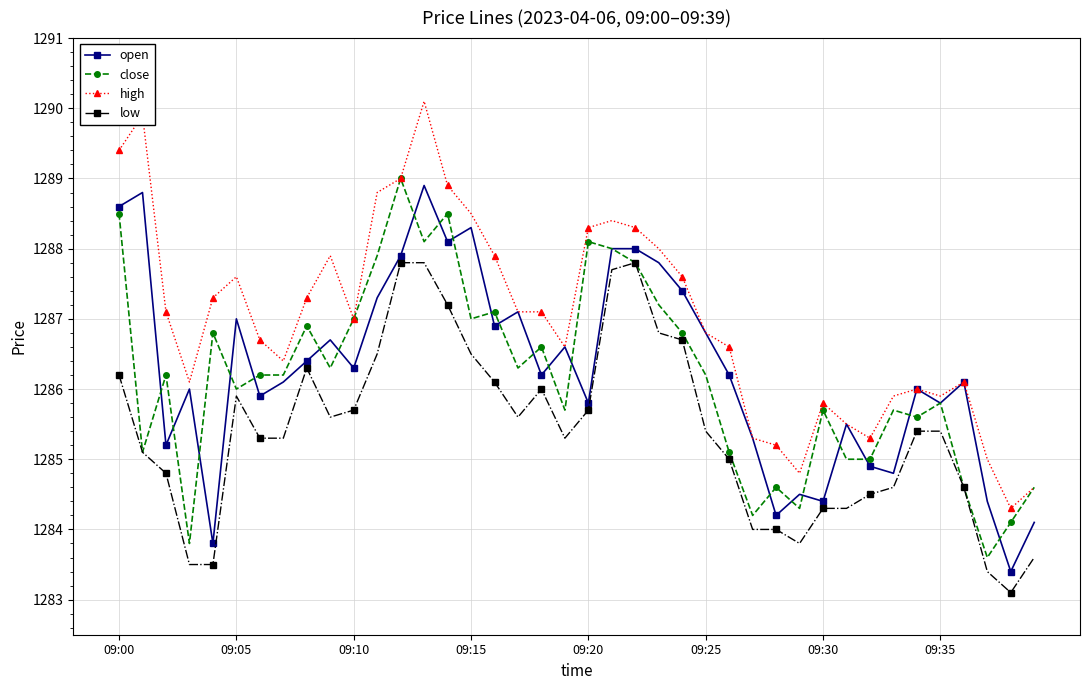

What is the lowest value of the close series?

1283.6